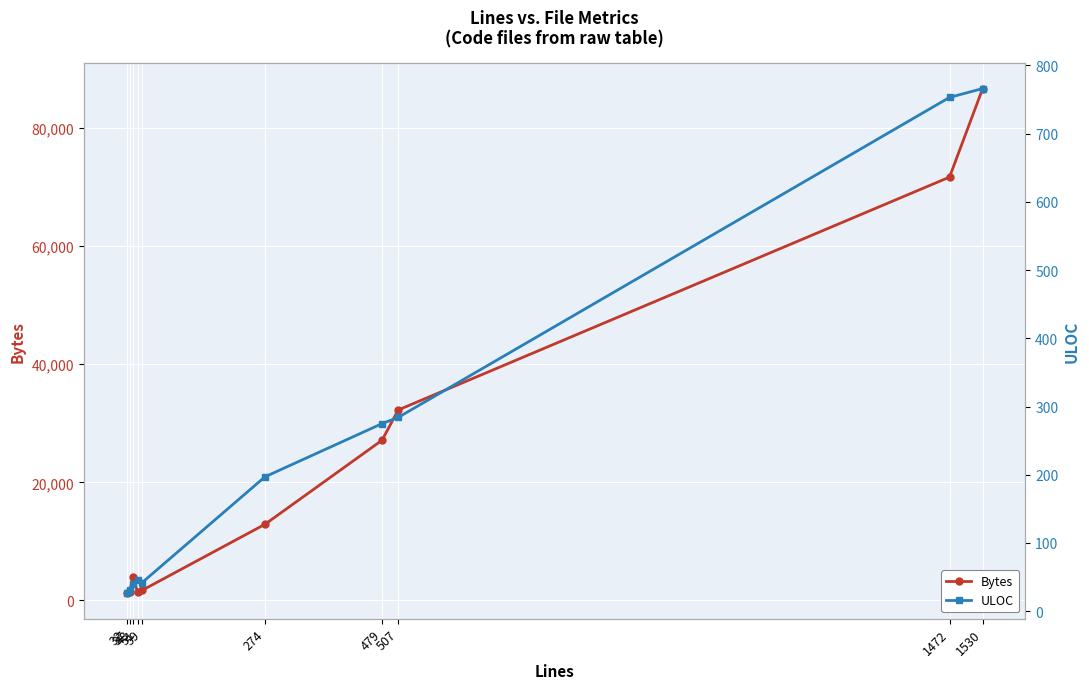

What is the total value across all series at 32?

1205